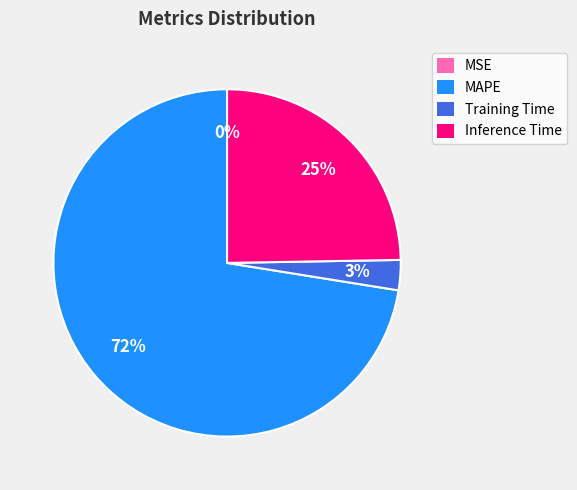

Which slice is the largest?

MAPE